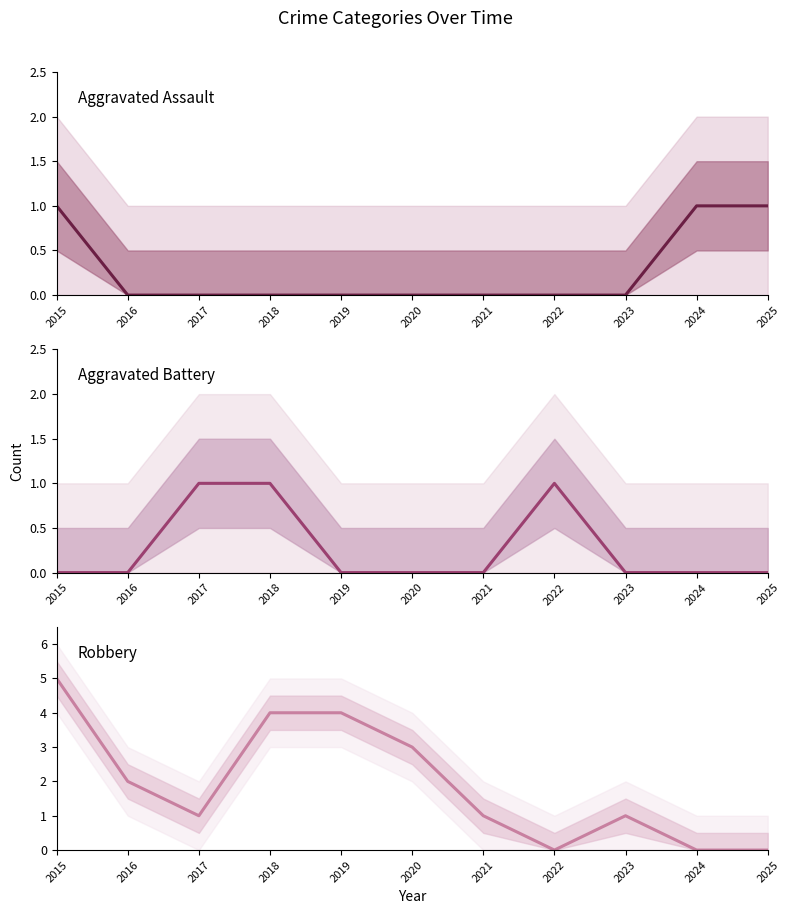

True or false: Aggravated Battery and Aggravated Assault cross at least once.

False